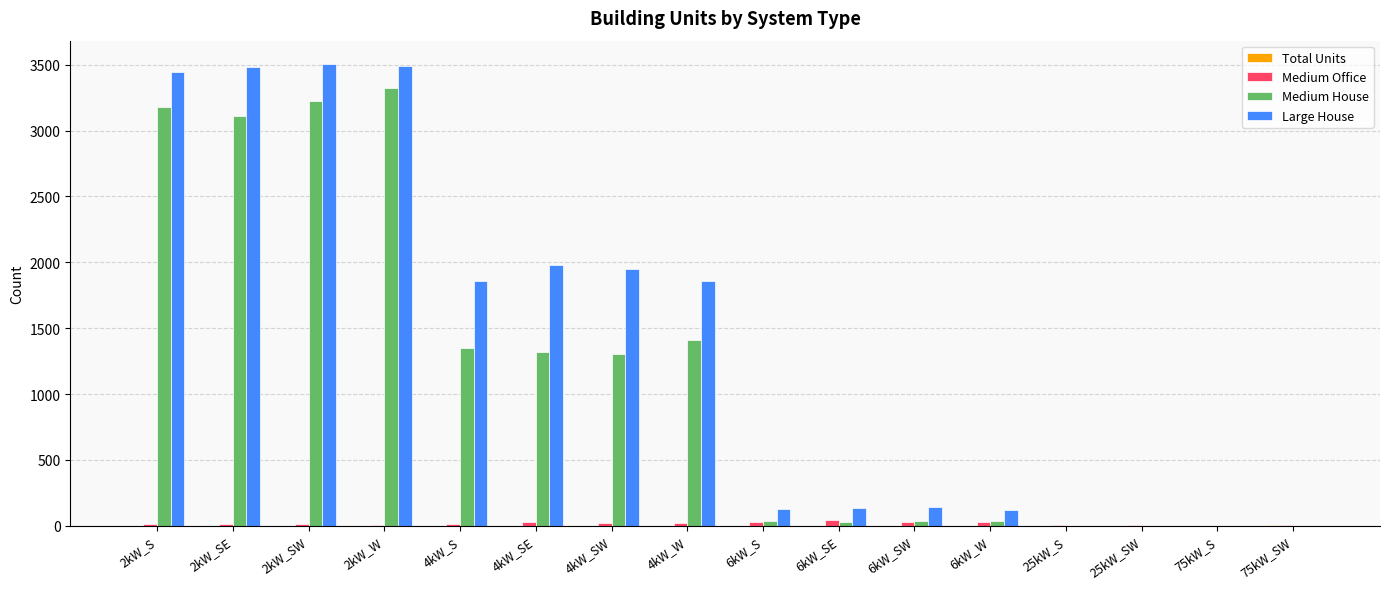

What is the highest value of the Medium House series?

3322